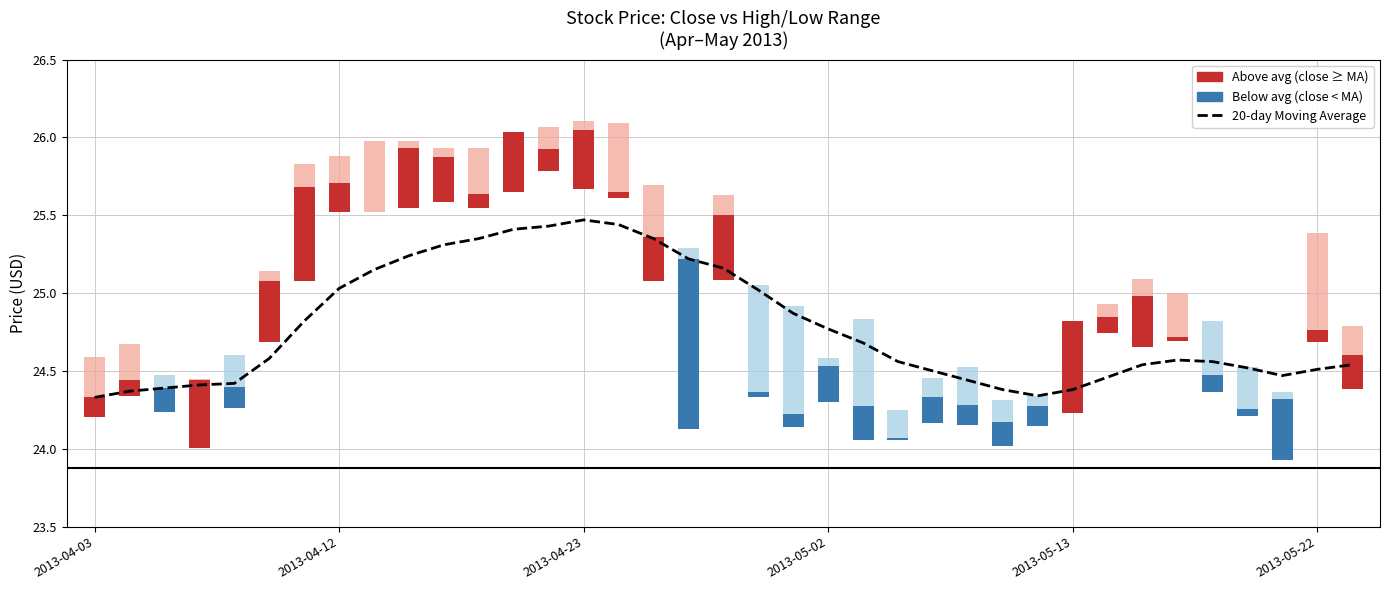

What is the sum of the values at 12 and 17?

50.6